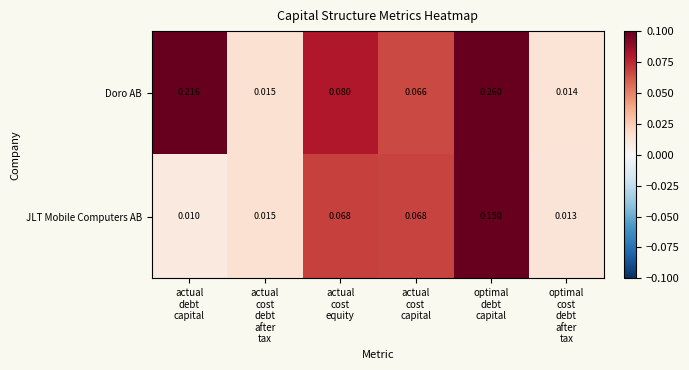

Which series has the largest total across all categories?

Doro AB